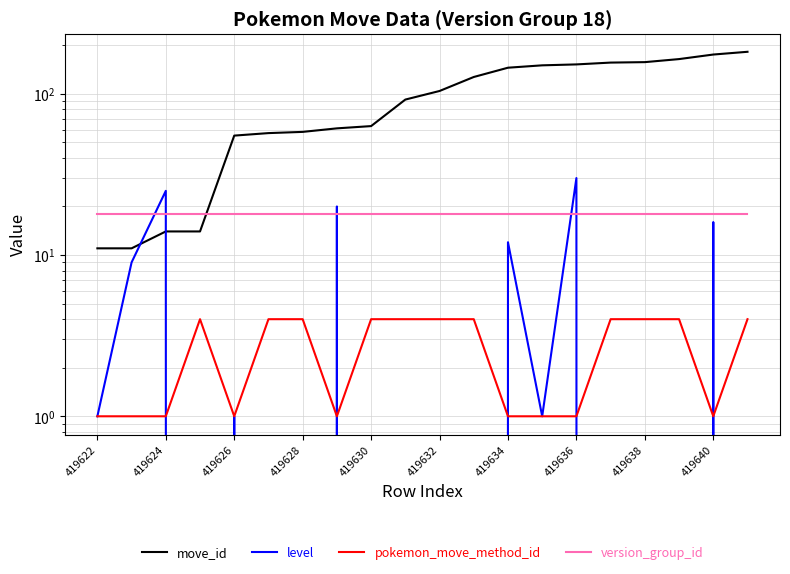

How many interior local valleys does the level series have?

2